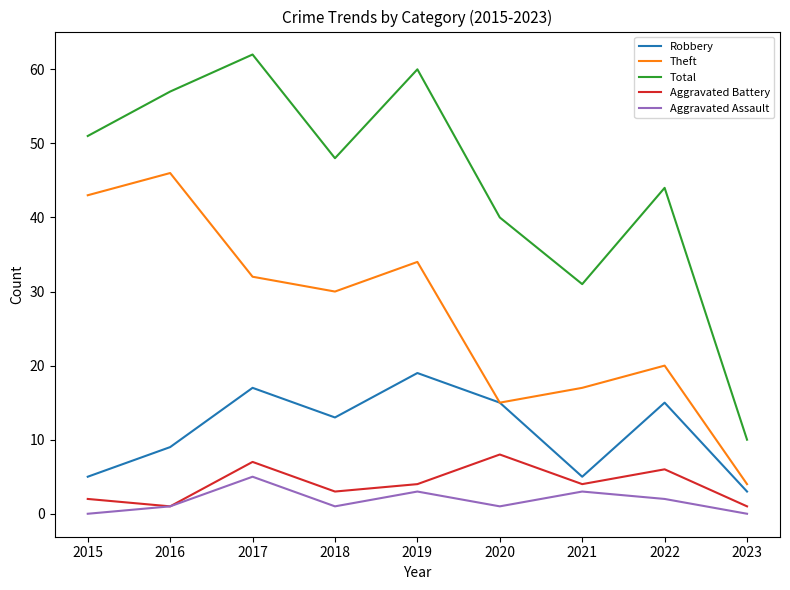

What is the approximate value of Theft at 2020?

15